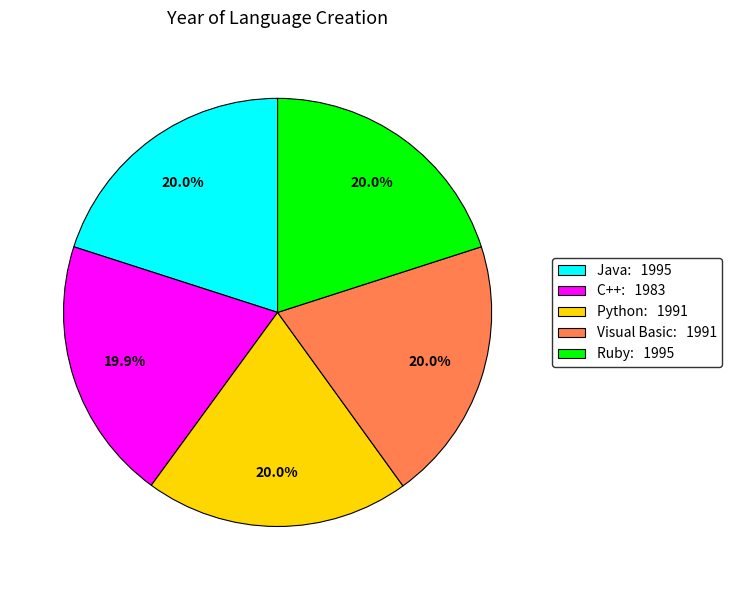

To the nearest percent, what is the average slice percentage?

20%